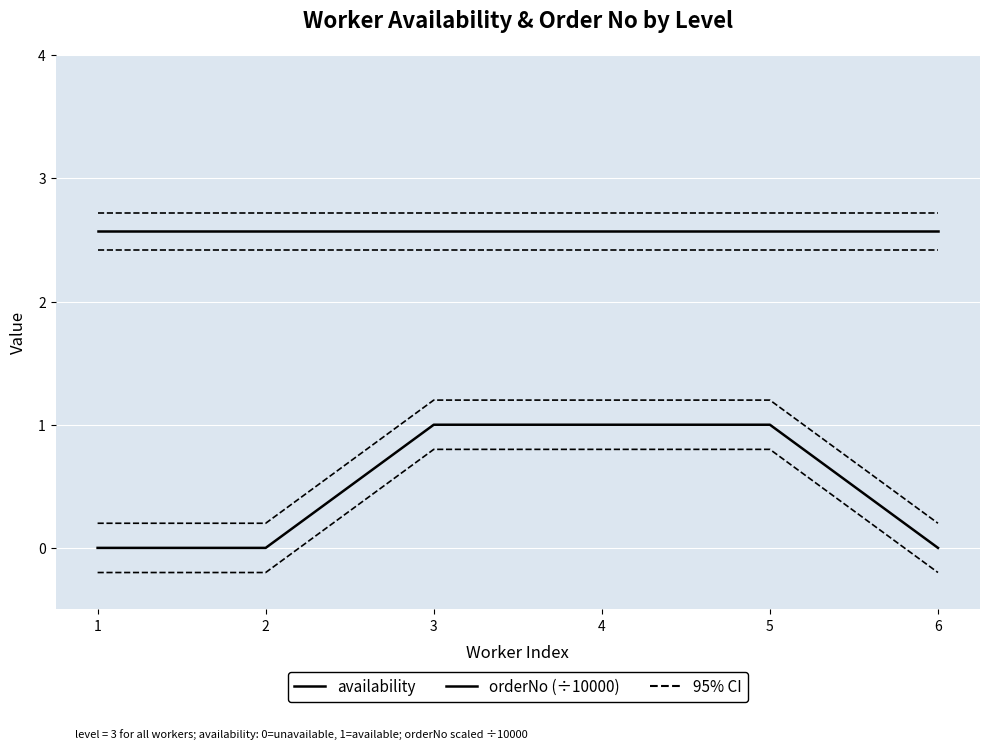

Does the chart display data point markers on the line(s)?

No